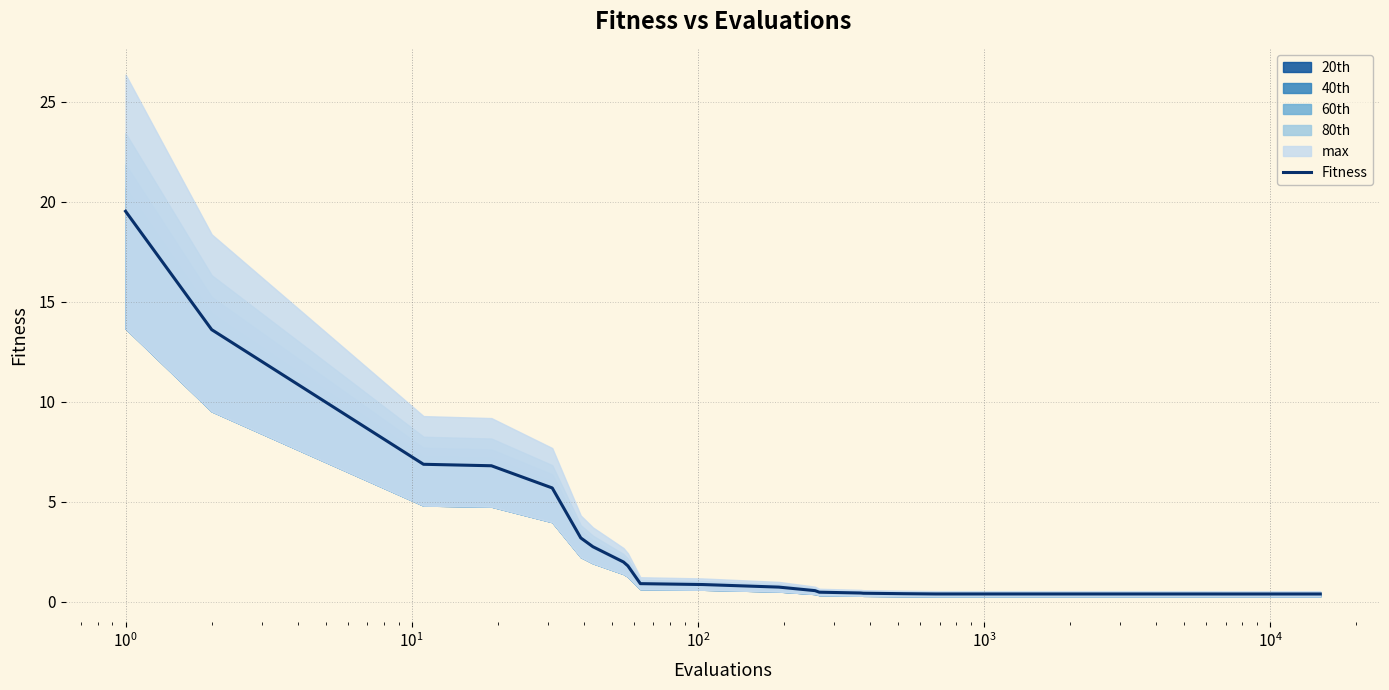

True or false: there are more than 0 points higher than both neighbors.

False